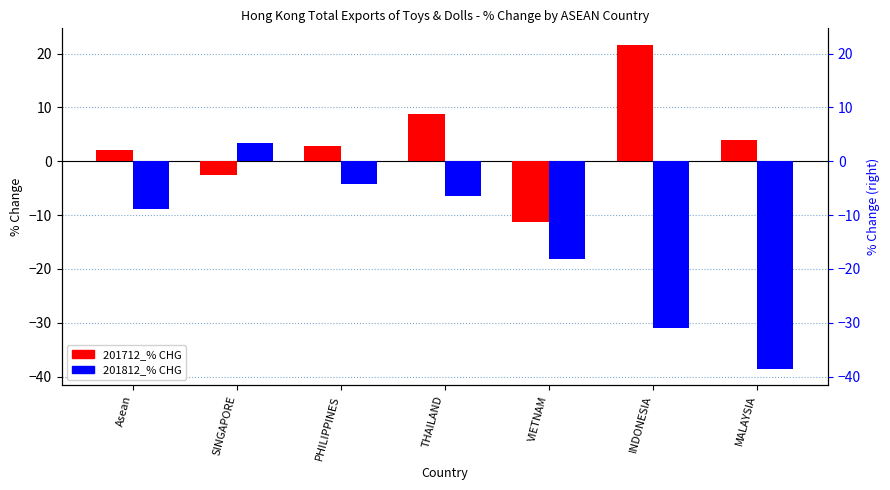

The 201812_% CHG series shows -15.4 at MALAYSIA. True or false?

False